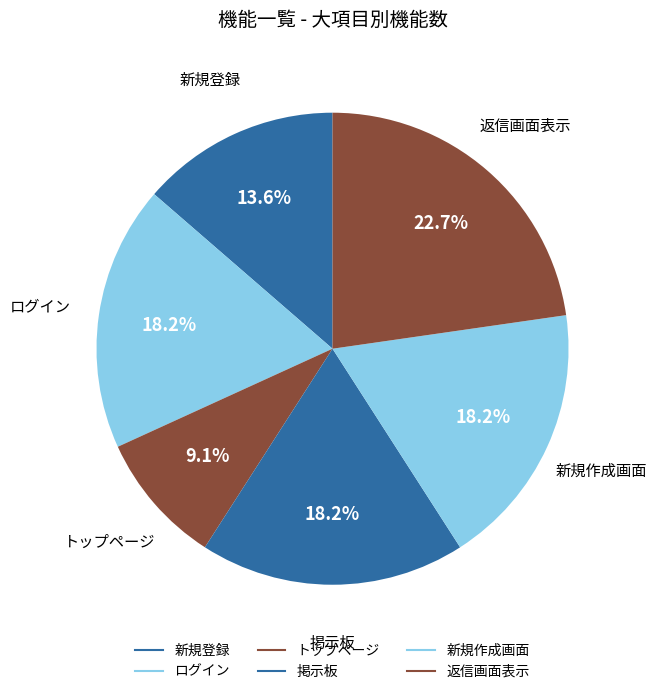

Rank the categories by value from lowest to highest.

トップページ, 新規登録, ログイン, 掲示板, 新規作成画面, 返信画面表示